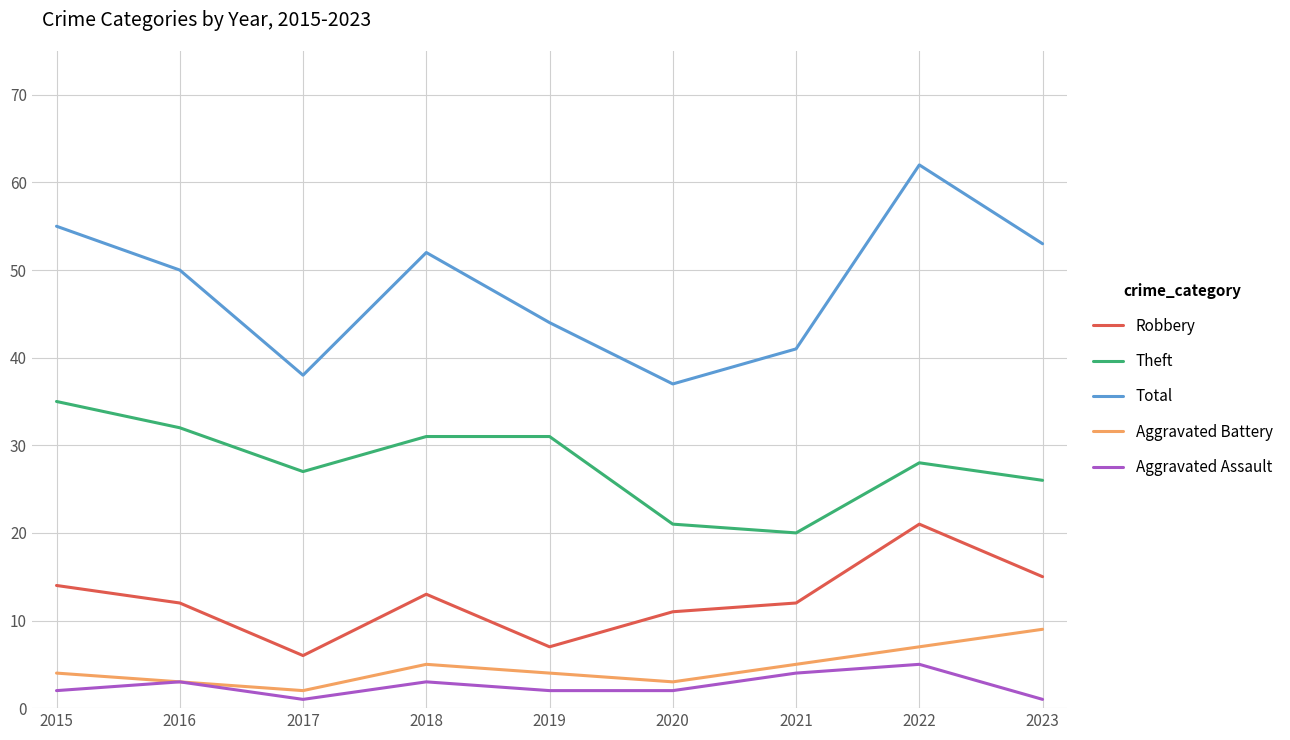

What is the total value across all series at 2016?

100